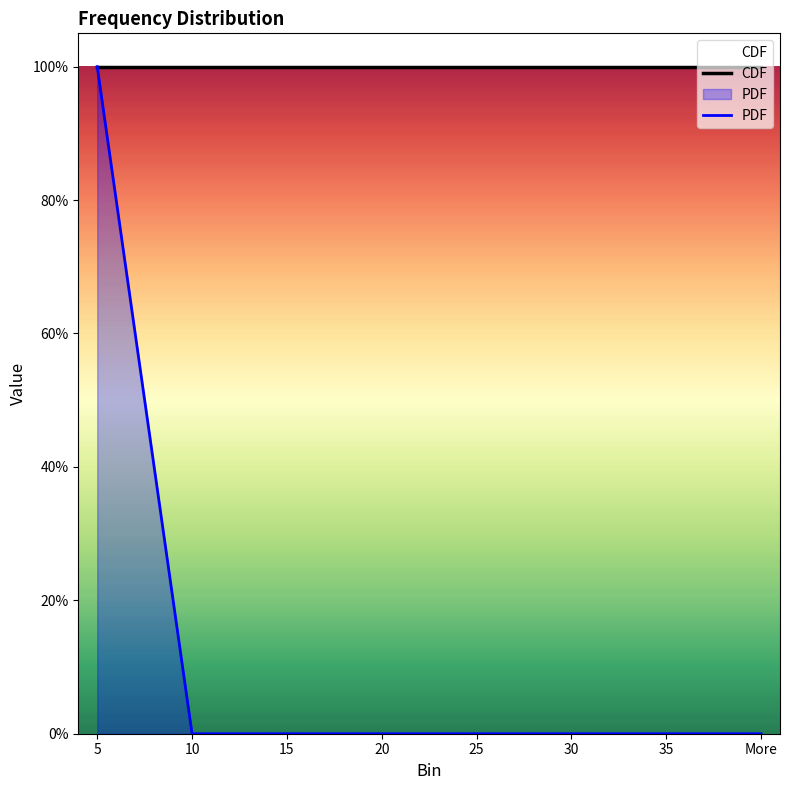

At which category is the sum across all series the highest?

5